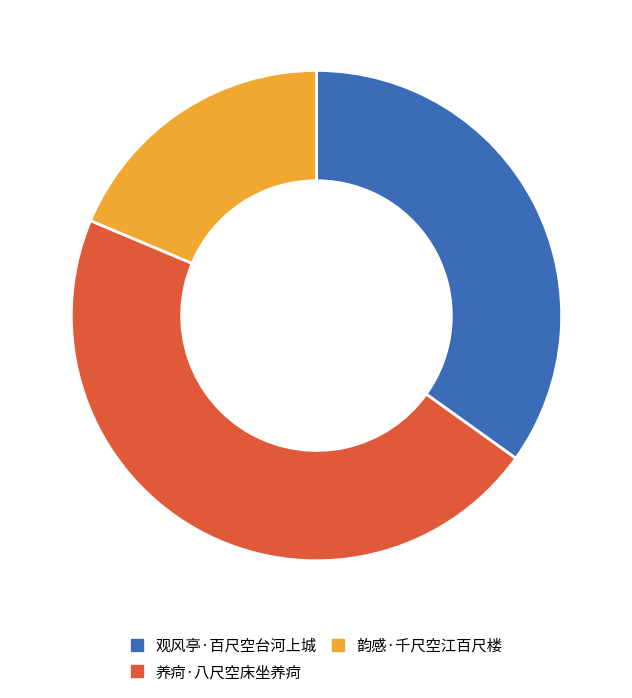

Rank the categories by value from highest to lowest.

养疴·八尺空床坐养疴, 观风亭·百尺空台河上城, 韵感·千尺空江百尺楼